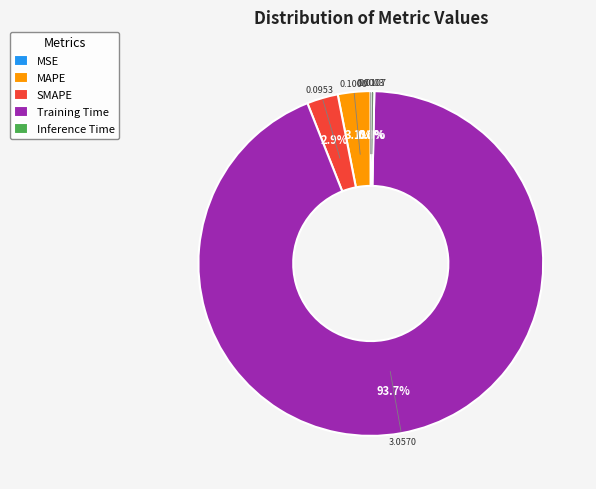

Which slice is the largest?

Training Time